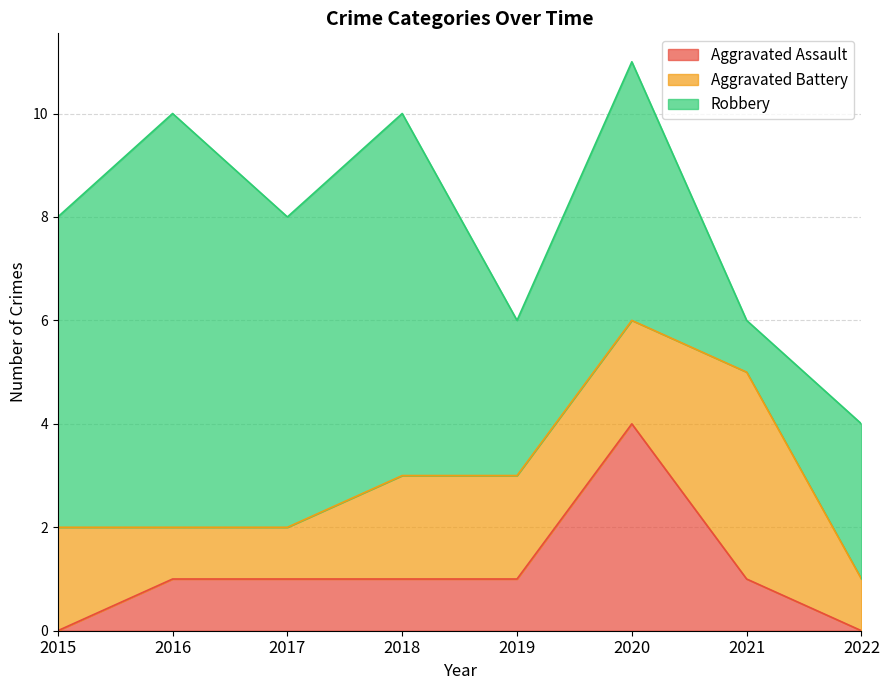

How many times do Aggravated Battery and Aggravated Assault cross each other?

2